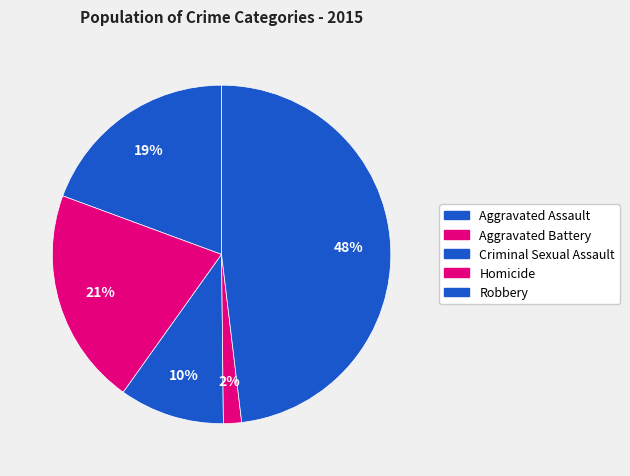

Does Aggravated Battery represent more than half of the total?

No